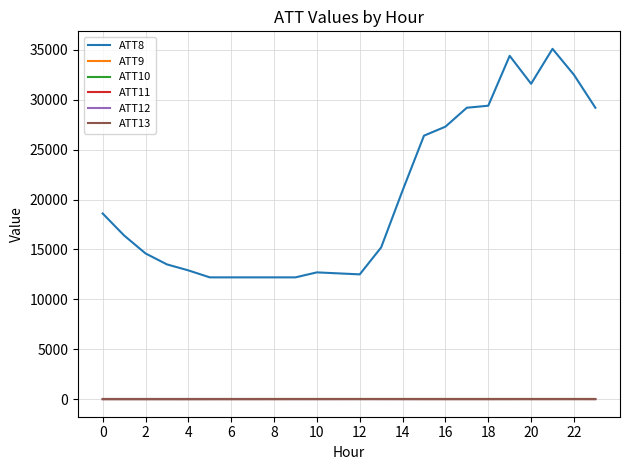

How many lines are shown in the chart?

6